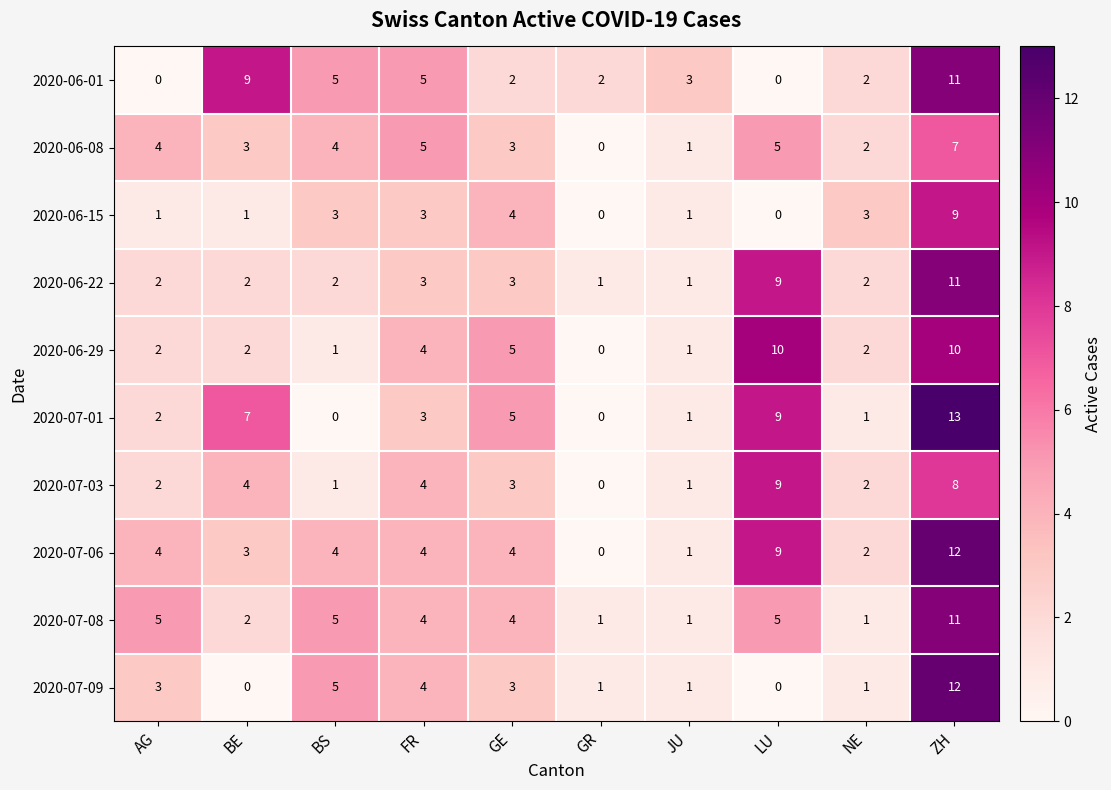

At which category is the sum across all series the highest?

ZH